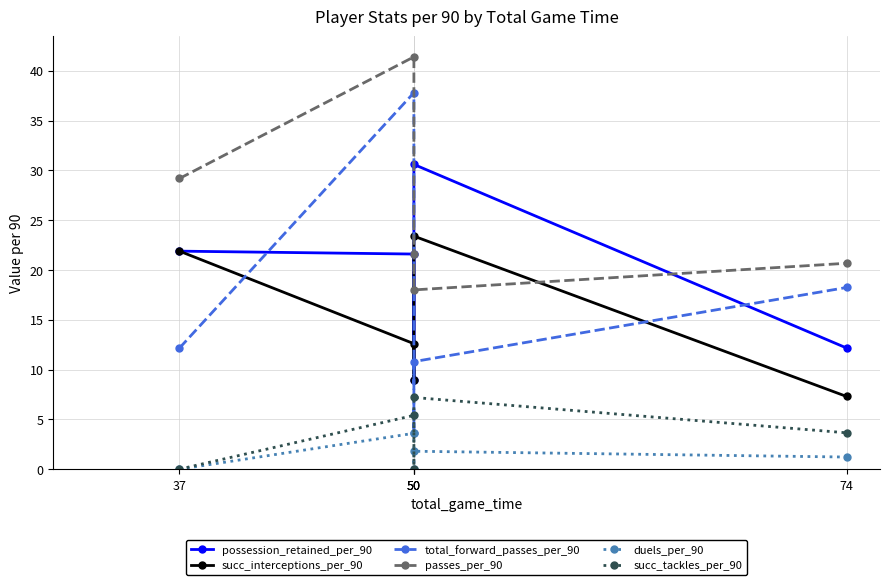

The succ_interceptions_per_90 series shows 3.7 at 50. True or false?

False